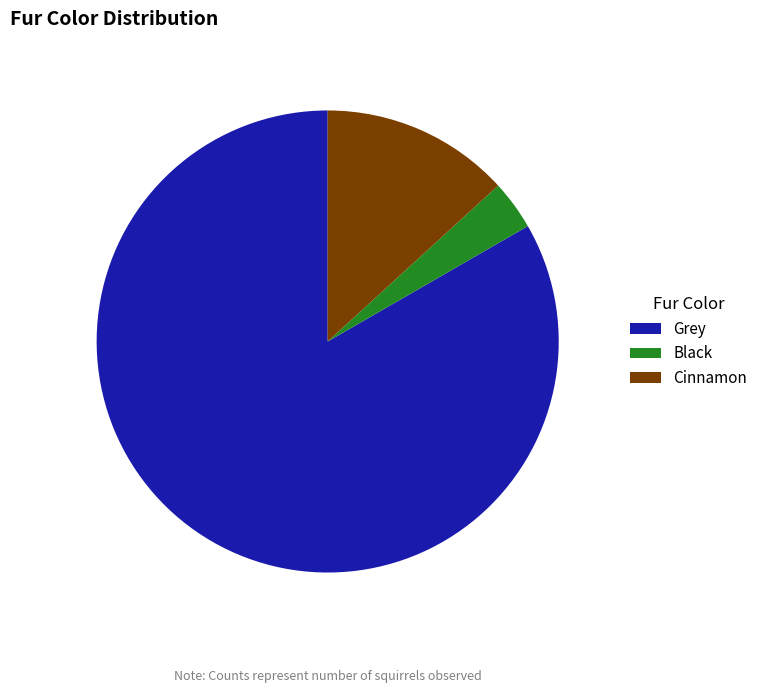

Is it true that Grey is 83% of the pie?

True